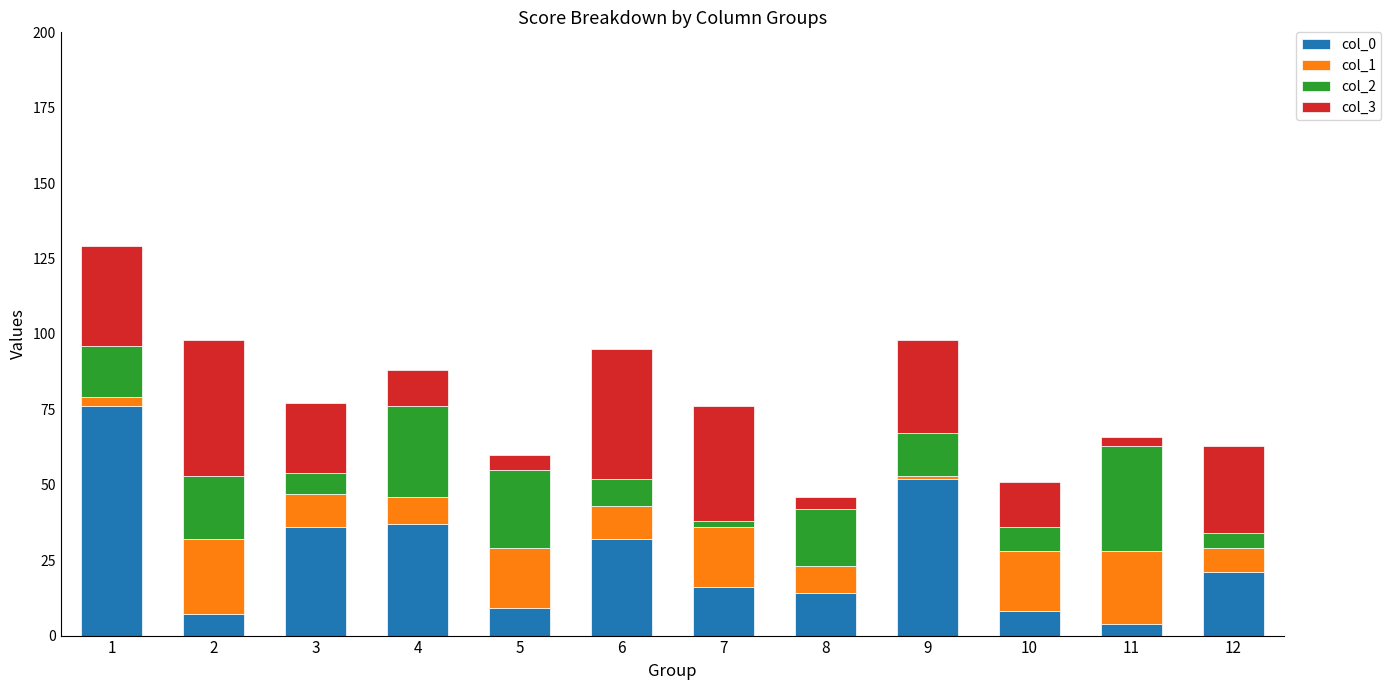

Which series has the largest range (max minus min)?

col_0